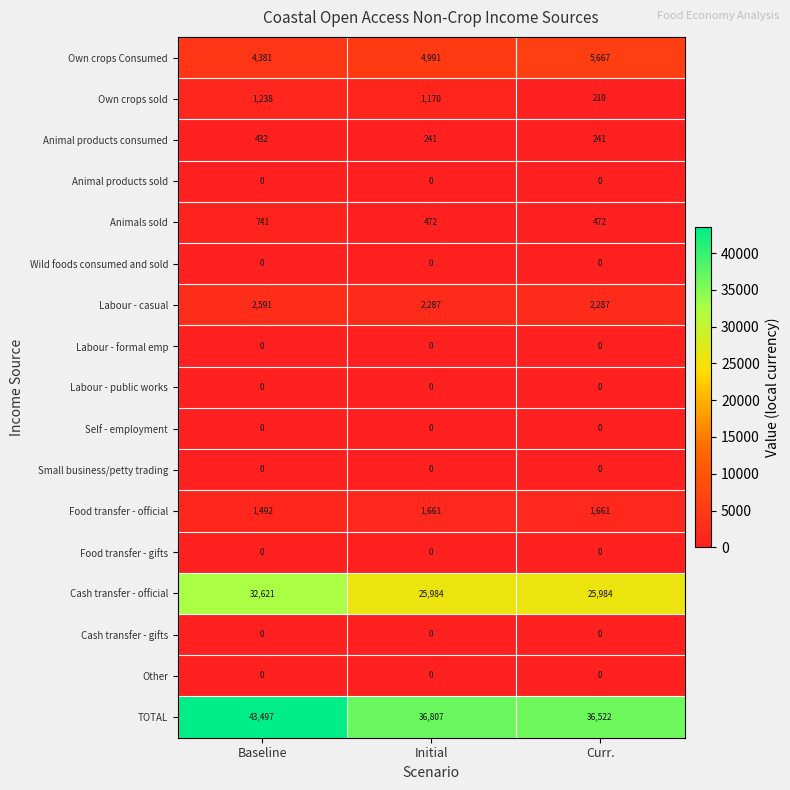

Rank the categories by TOTAL value from highest to lowest.

Baseline, Initial, Curr.